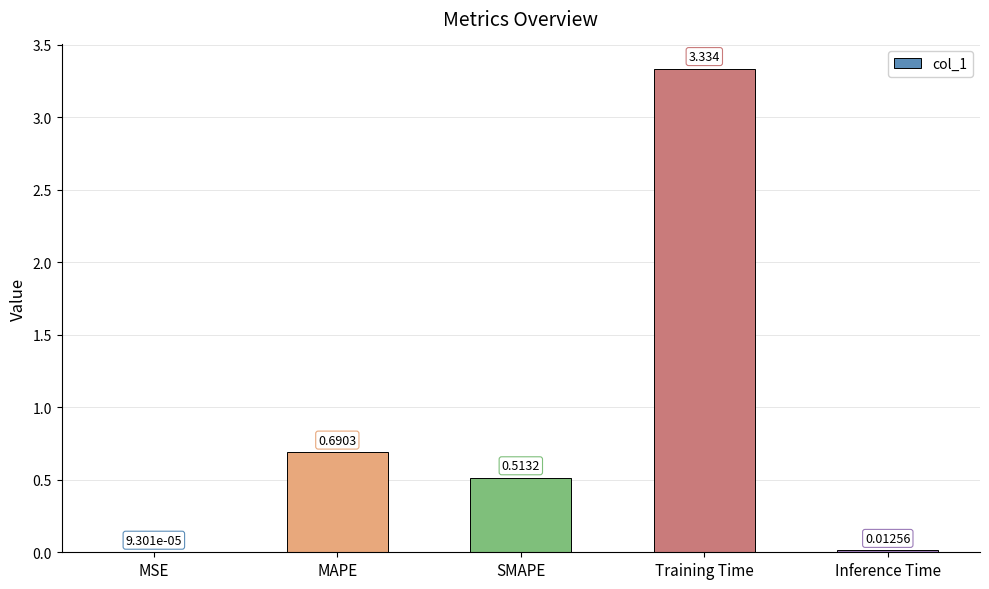

Which label corresponds to the largest value in the chart?

Training Time